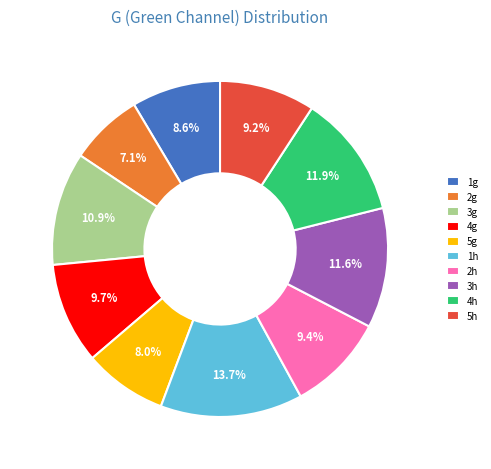

Is it true that 5h is 2% of the pie?

False